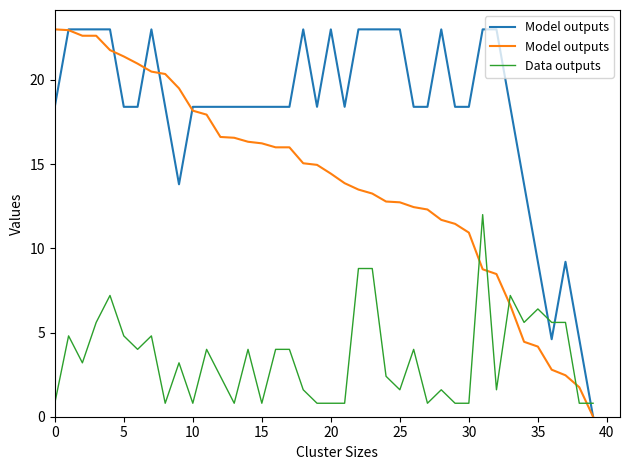

Which label corresponds to the smallest value in the chart?

39